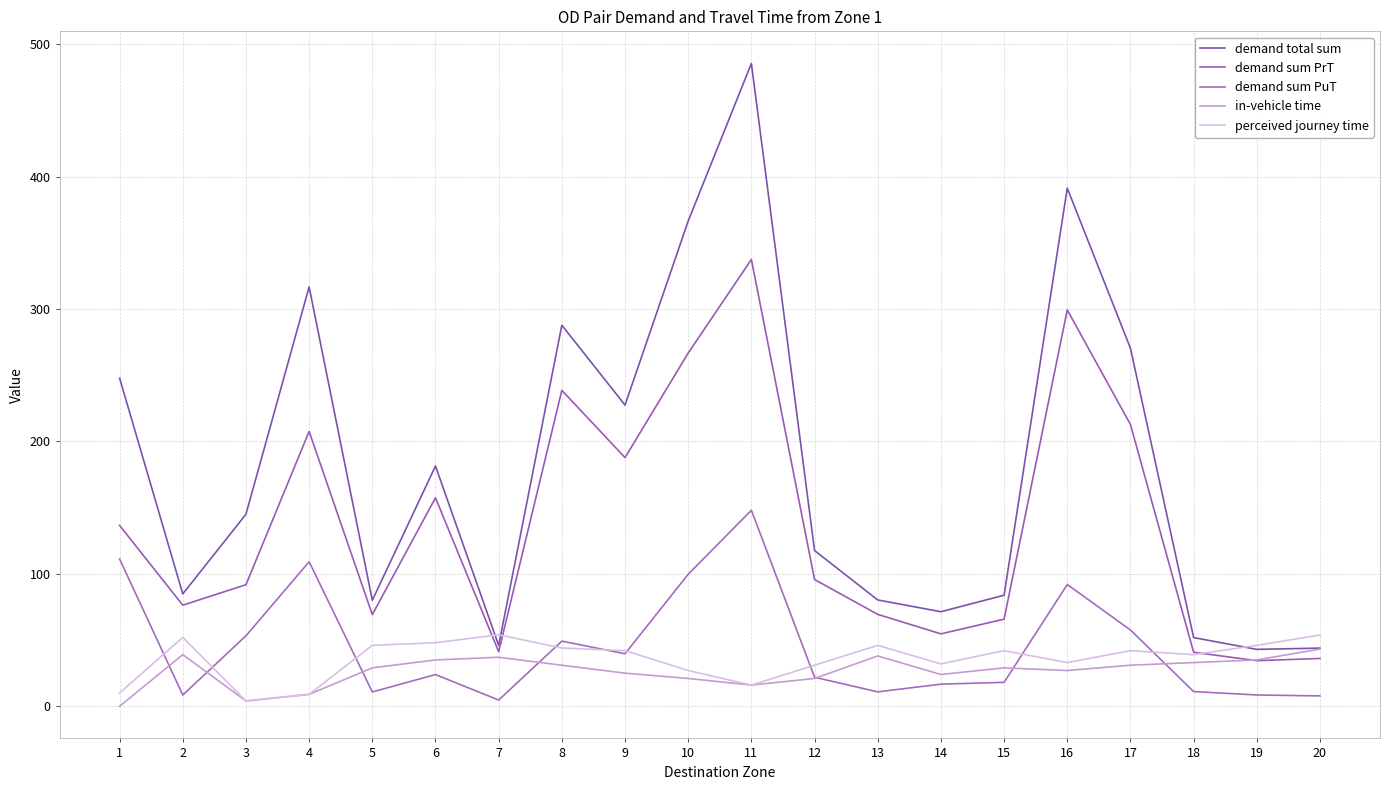

Where is the first local minimum for in-vehicle time?

3